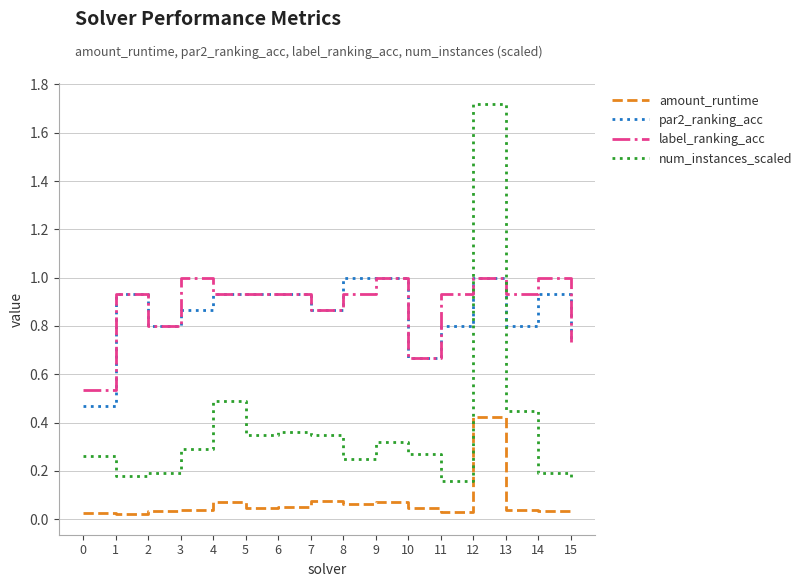

At which label does num_instances_scaled reach its peak?

12